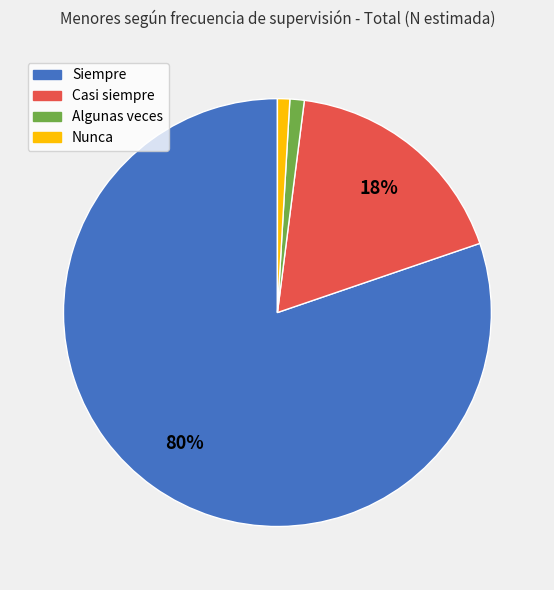

To the nearest percent, what is the average slice percentage?

25%